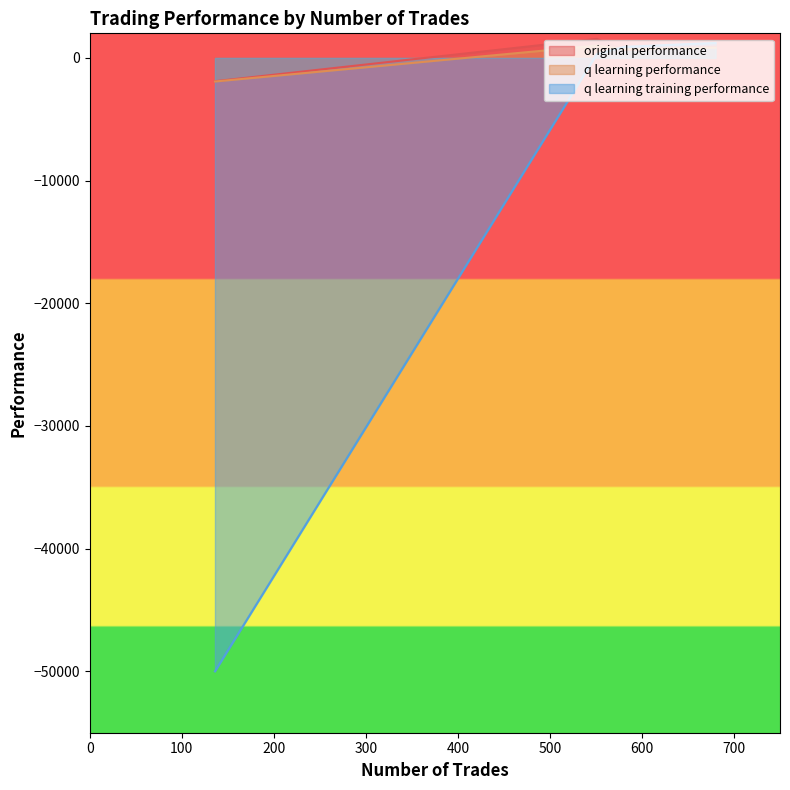

What is the difference between the q learning training performance values at 581 and 680?

314.7